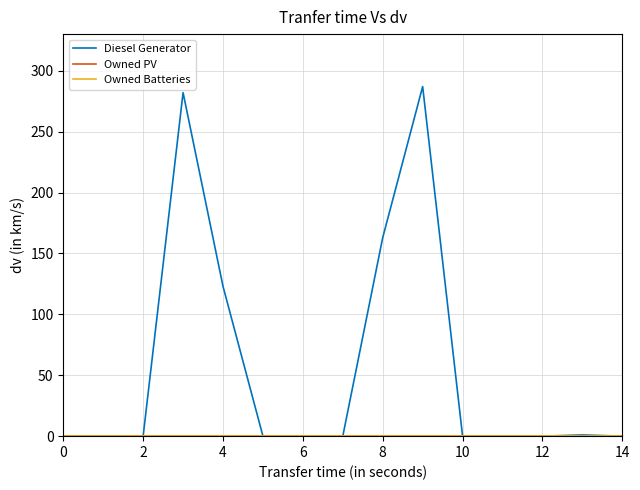

What is the highest value of the Diesel Generator series?

287